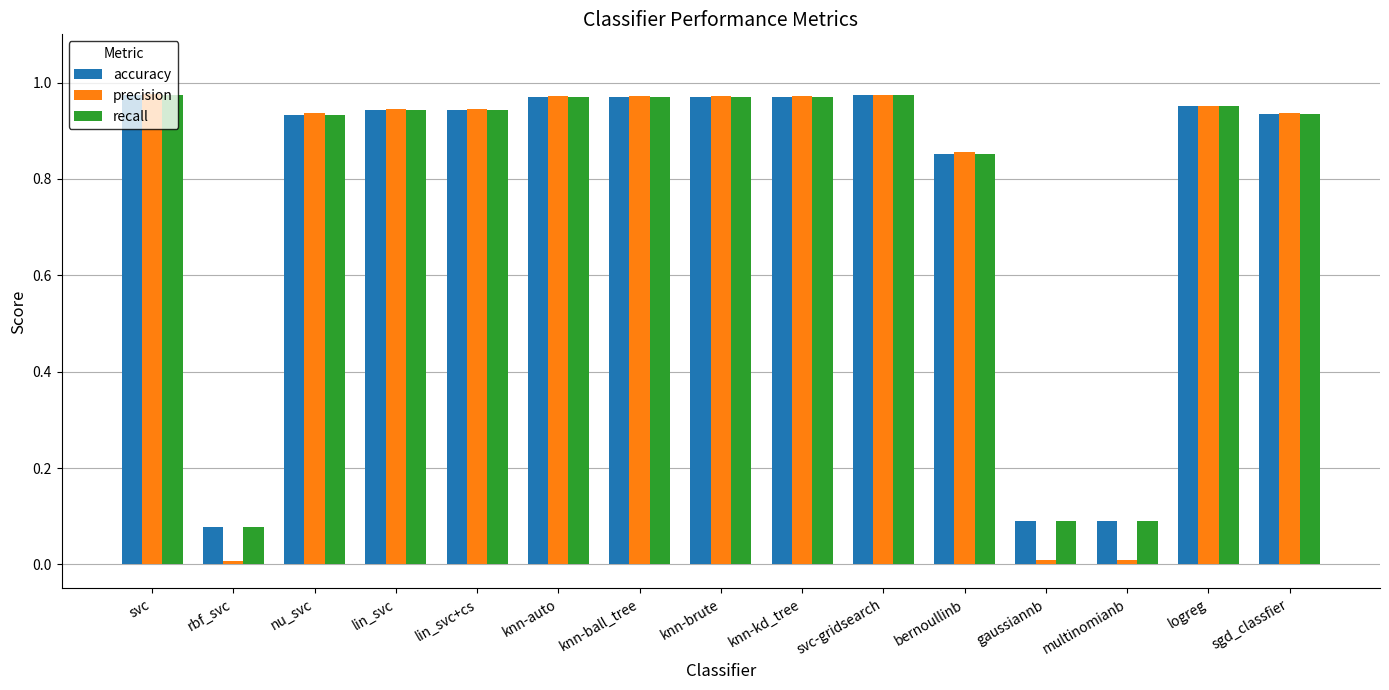

Which series changed the most between bernoullinb and multinomianb?

precision